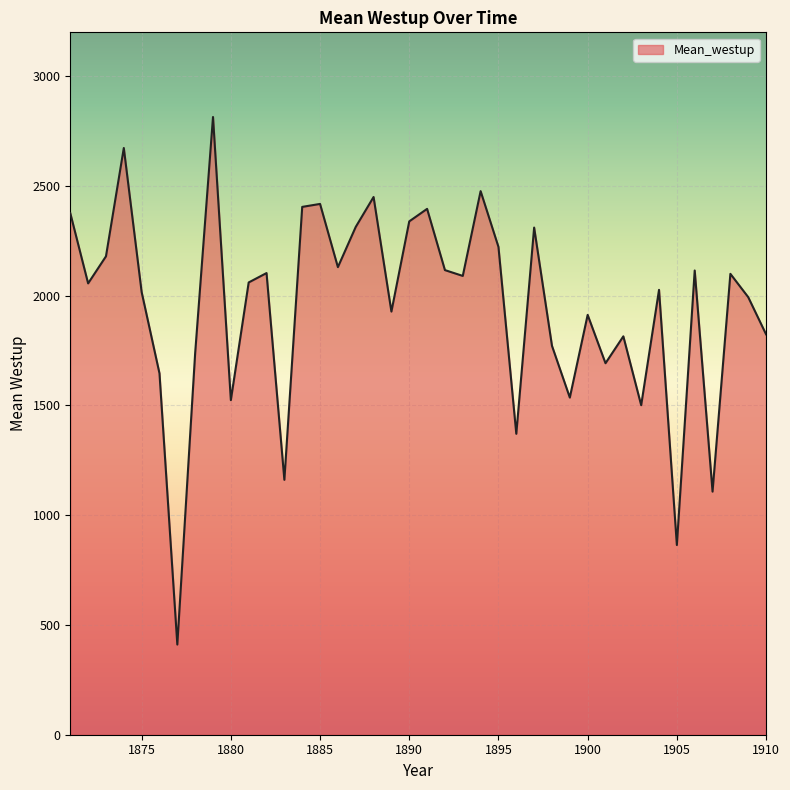

What is the minimum value shown in the chart?

410.8